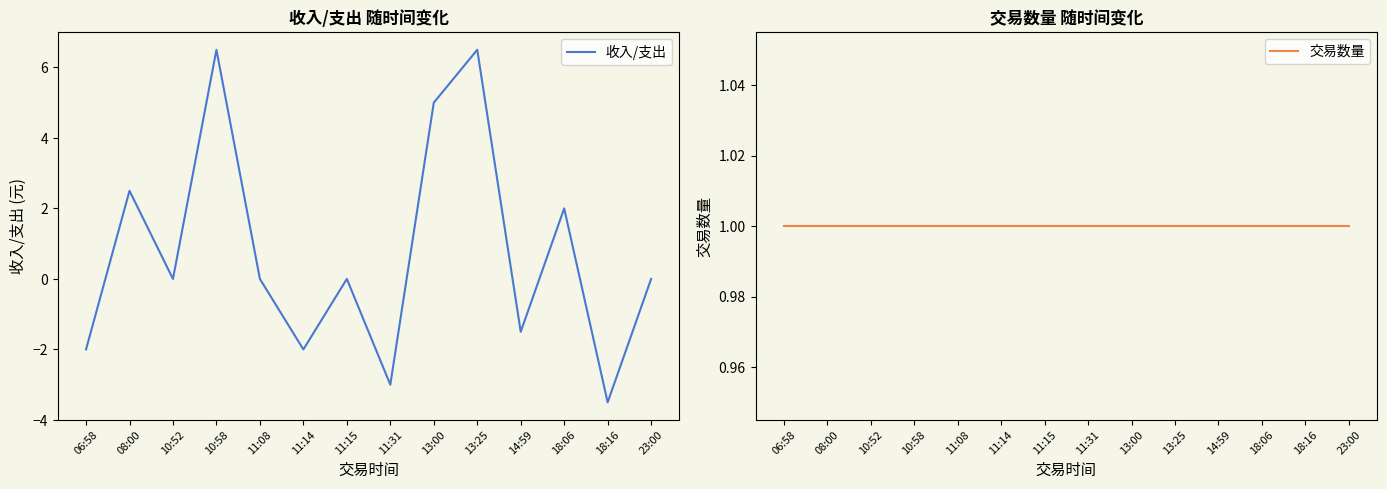

The 交易数量 series shows 0.6 at 11:15. True or false?

False